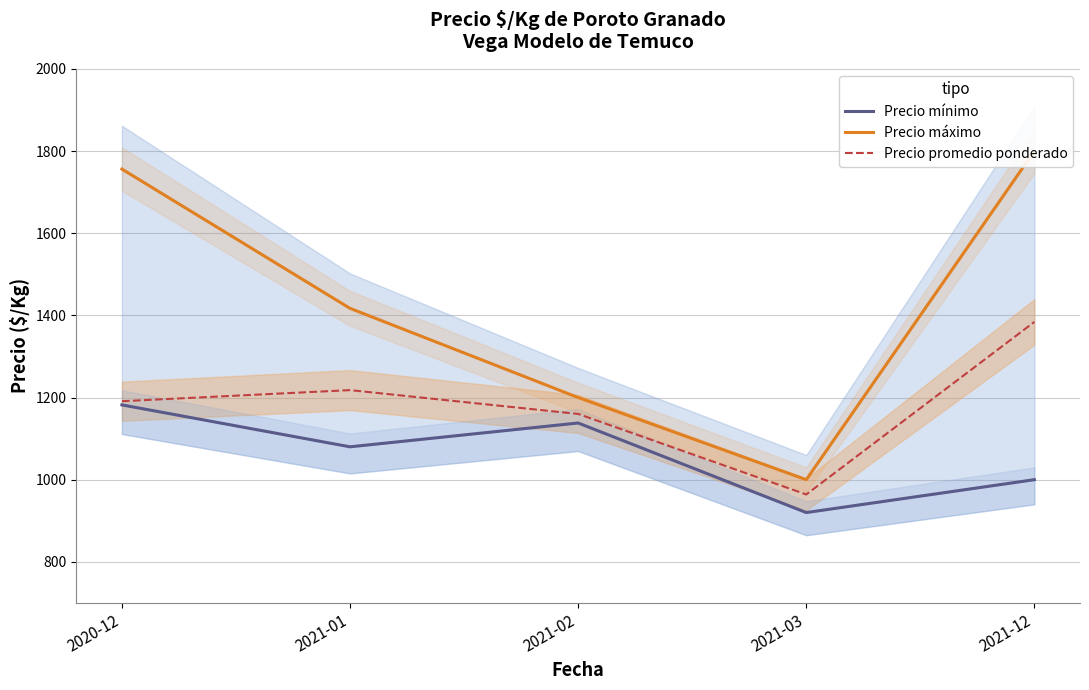

Which series has the widest spread of values?

Precio máximo